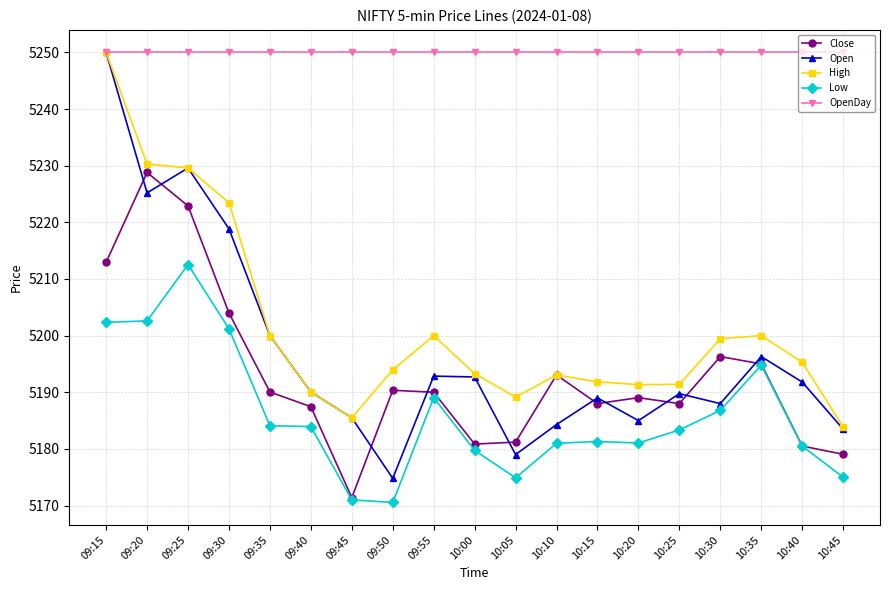

What is the label of the 6th point from the left?

09:40